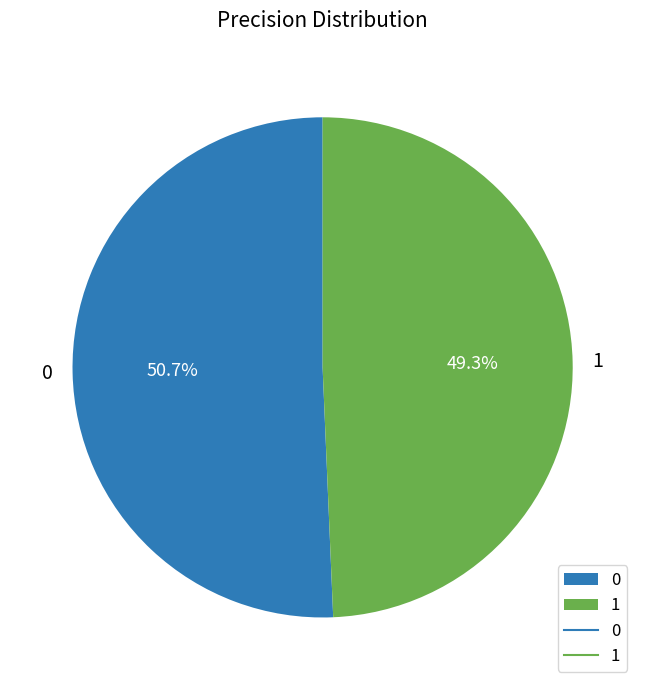

Is there any slice that represents more than half of the pie?

Yes